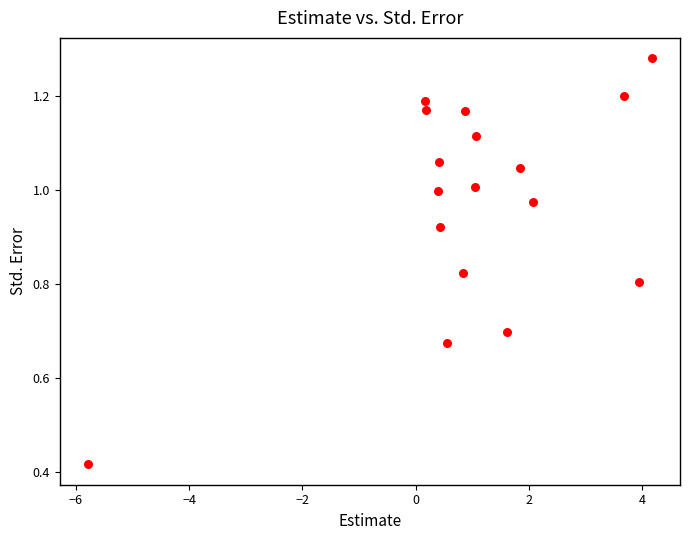

What is the range of X values (max minus min)?

10.0